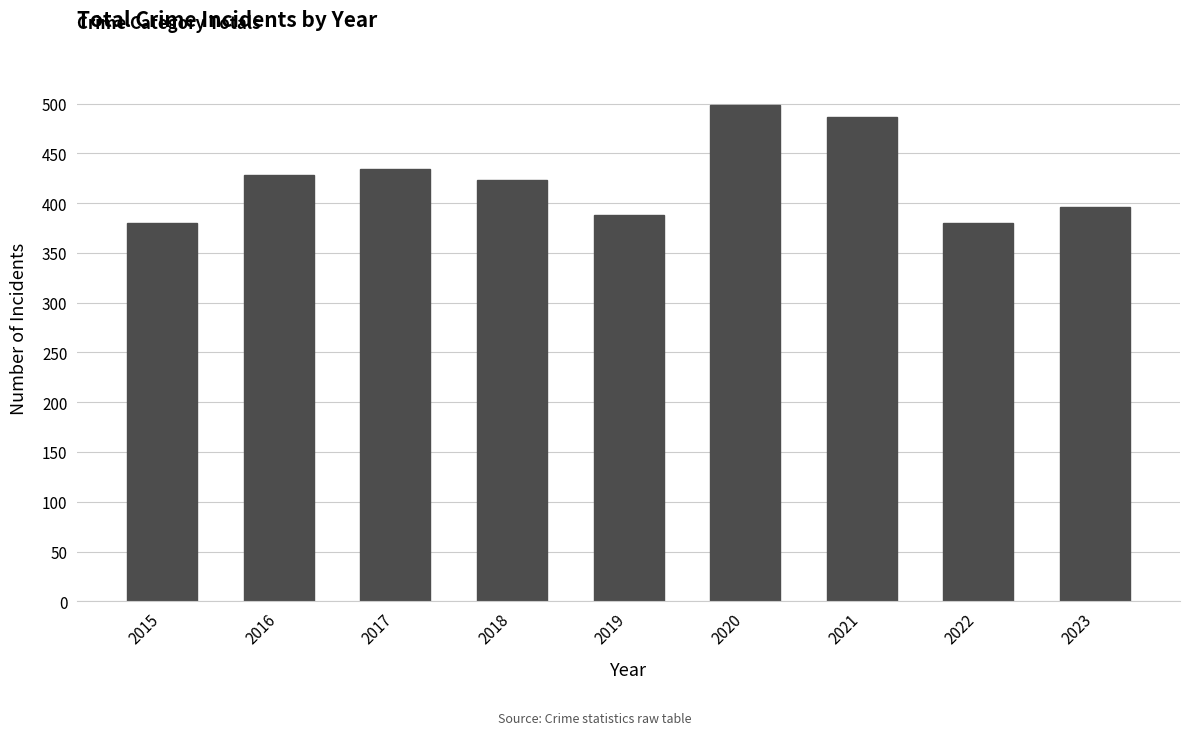

At which label does the data first exceed 423?

2016